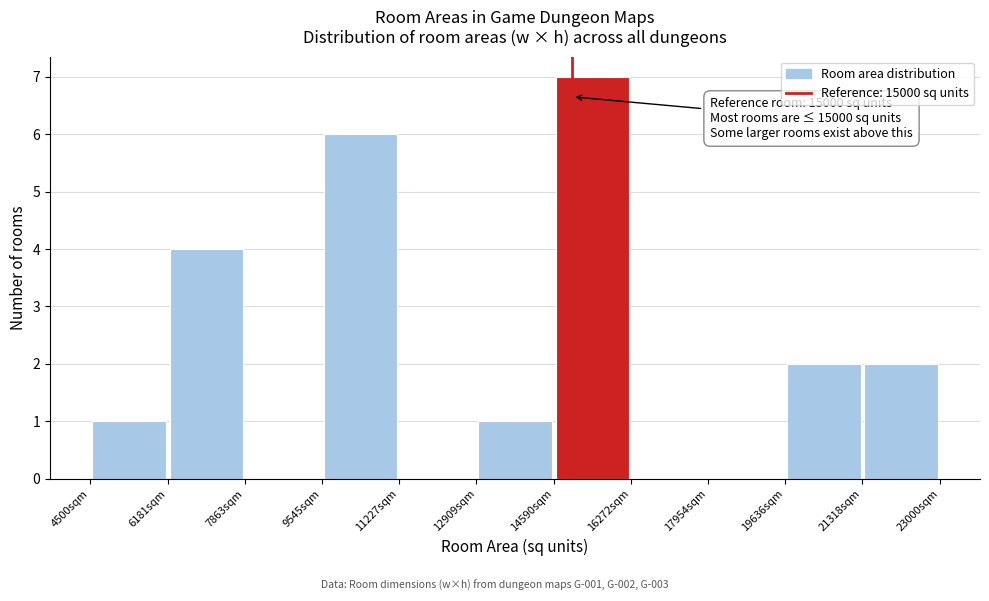

Which range on the x-axis has the tallest bar?

14600 to 16200